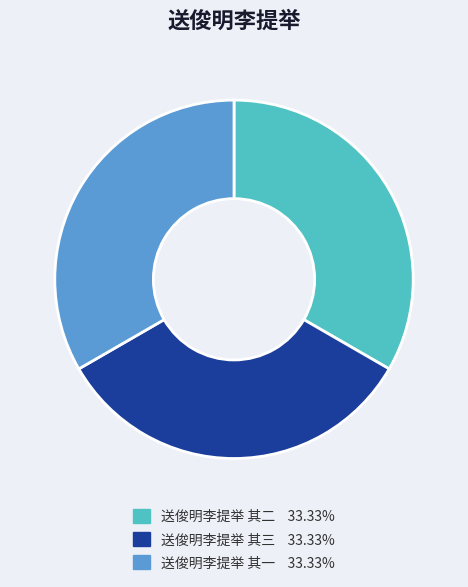

The 送俊明李提举 其二 slice represents 33% of the pie. True or false?

True